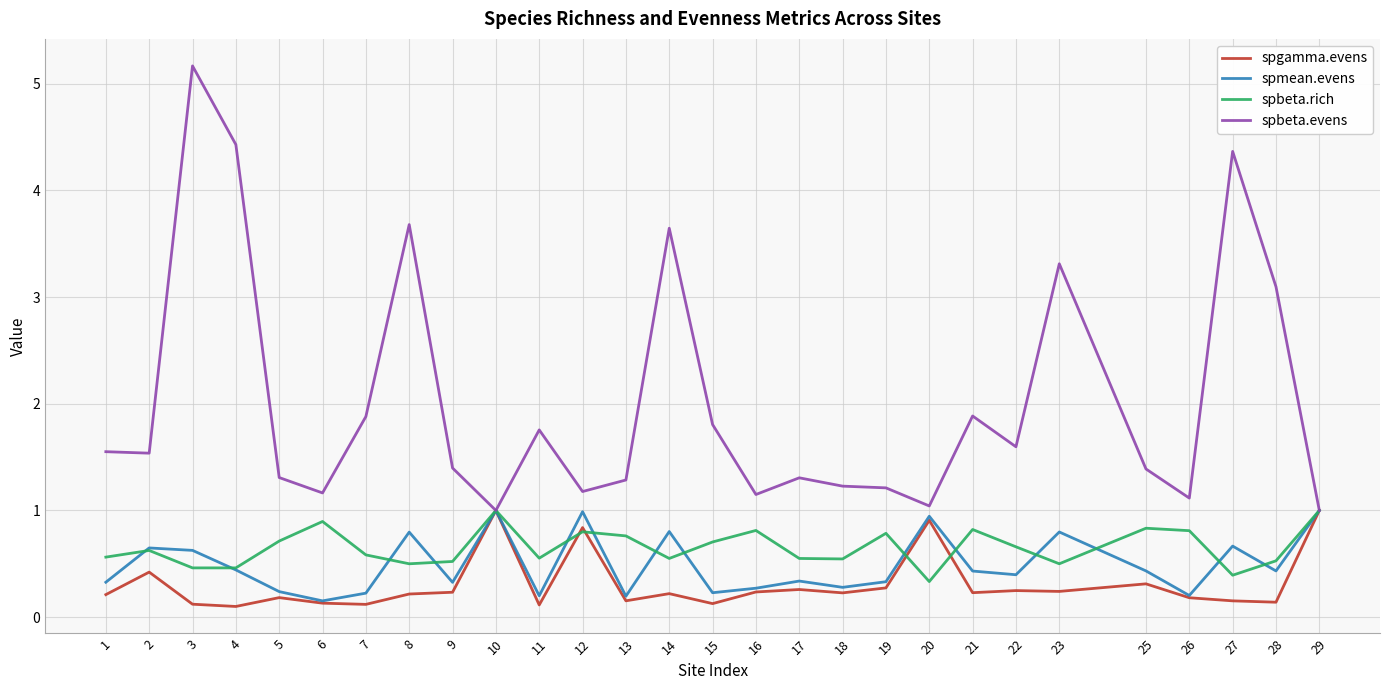

How many spbeta.rich values are between 0 and 1?

28